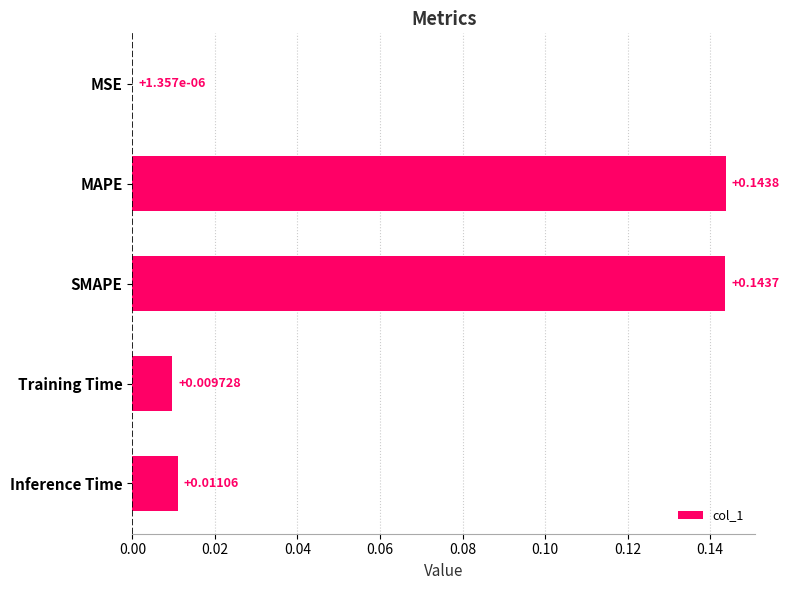

At which category does the chart reach its peak across all series?

MAPE